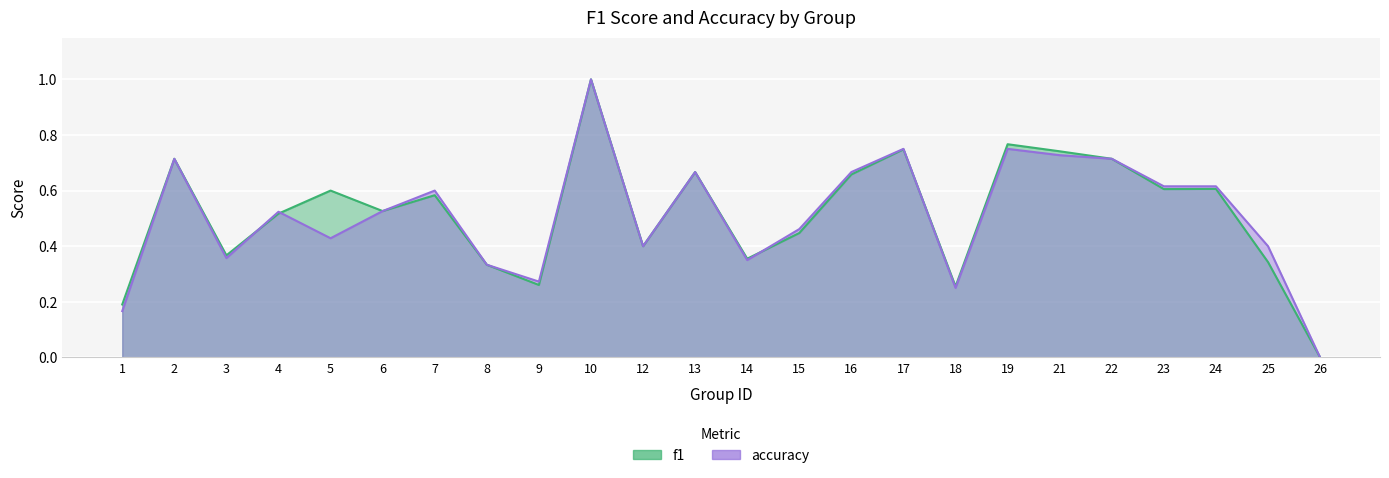

What is the sum of all accuracy values?

12.3